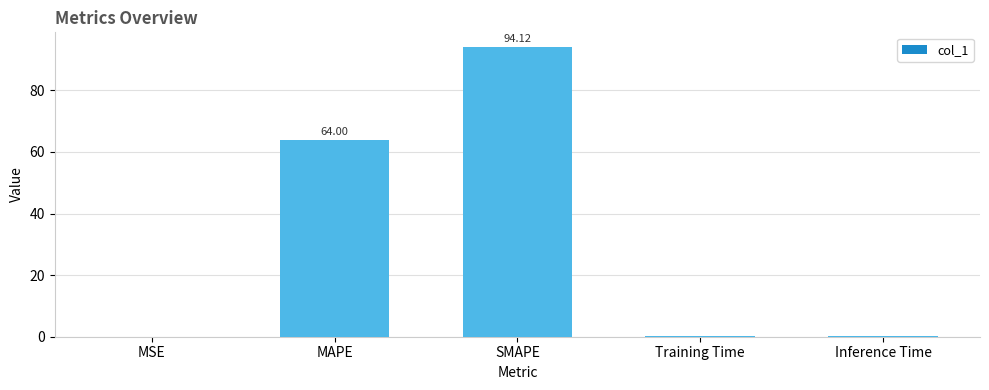

Read the value at Inference Time.

0.4